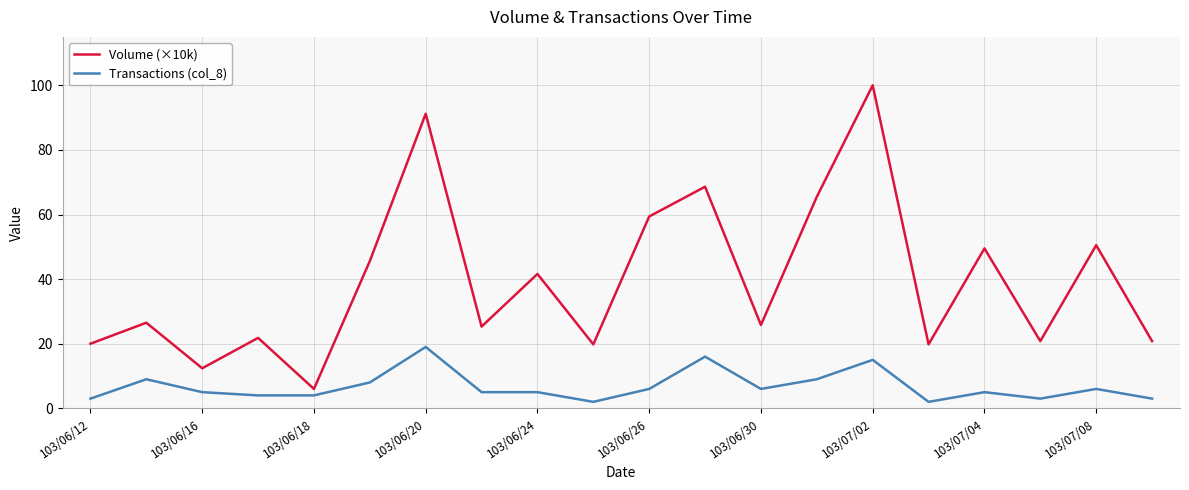

List the series in order of their overall mean, highest first.

Volume (×10k), Transactions (col_8)